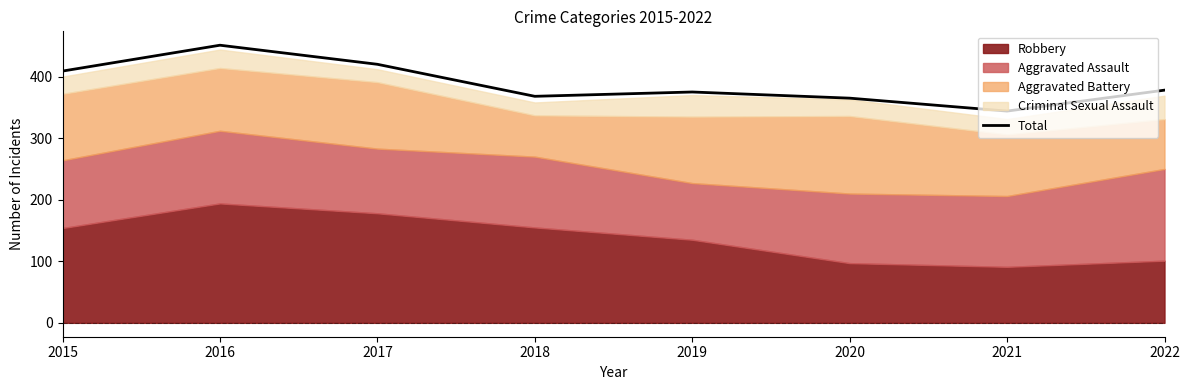

Rank the categories by value from highest to lowest.

2016, 2017, 2015, 2022, 2019, 2018, 2020, 2021